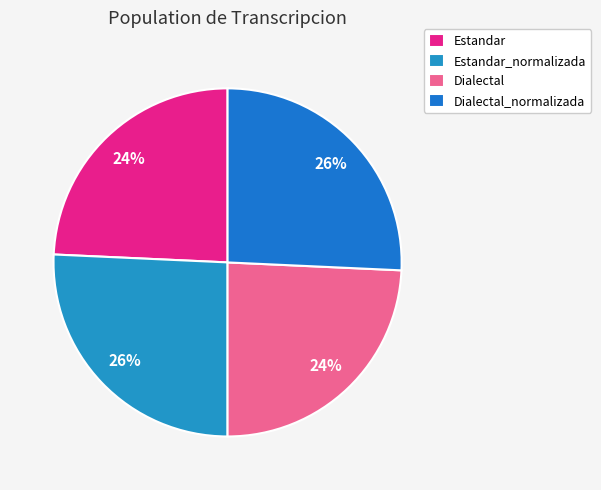

True or false: Dialectal_normalizada accounts for 19% of the total.

False